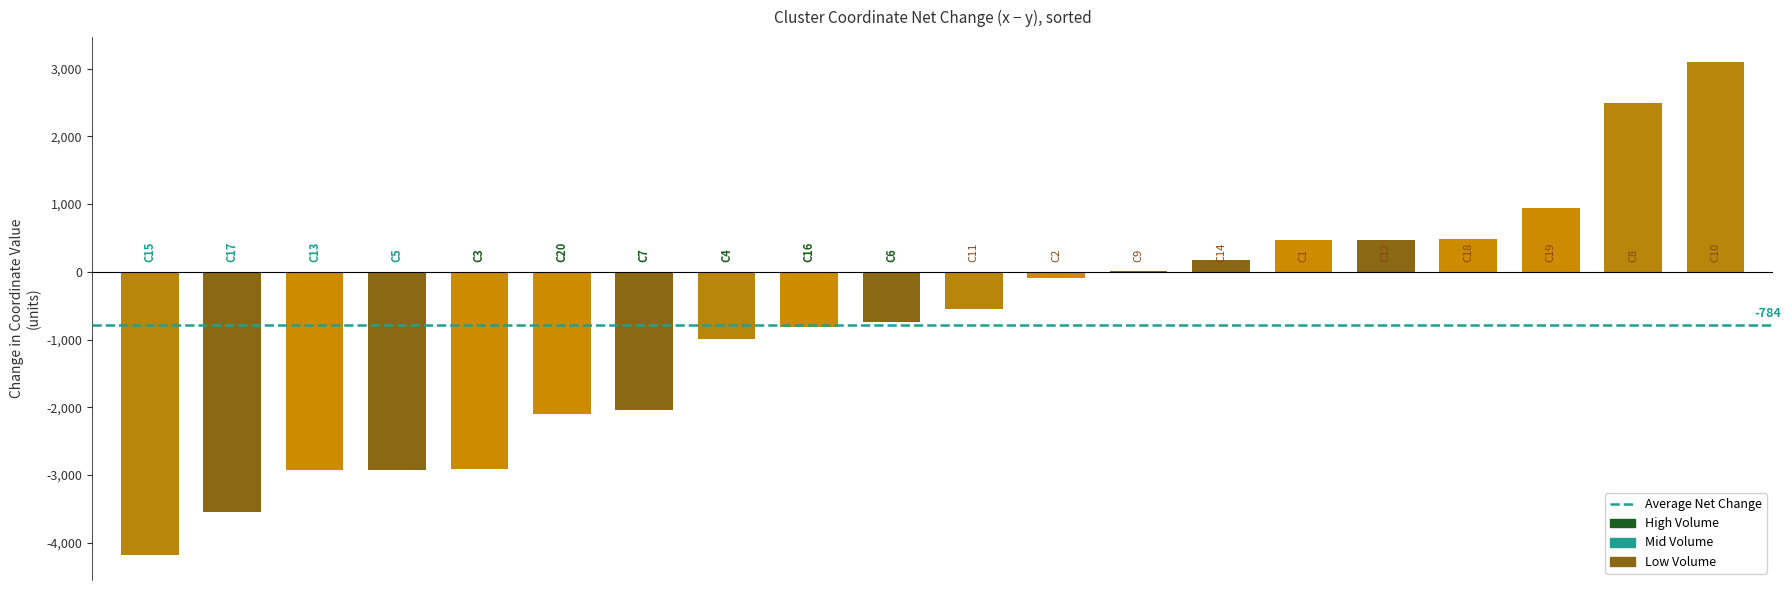

What is the maximum value shown in the chart?

3101